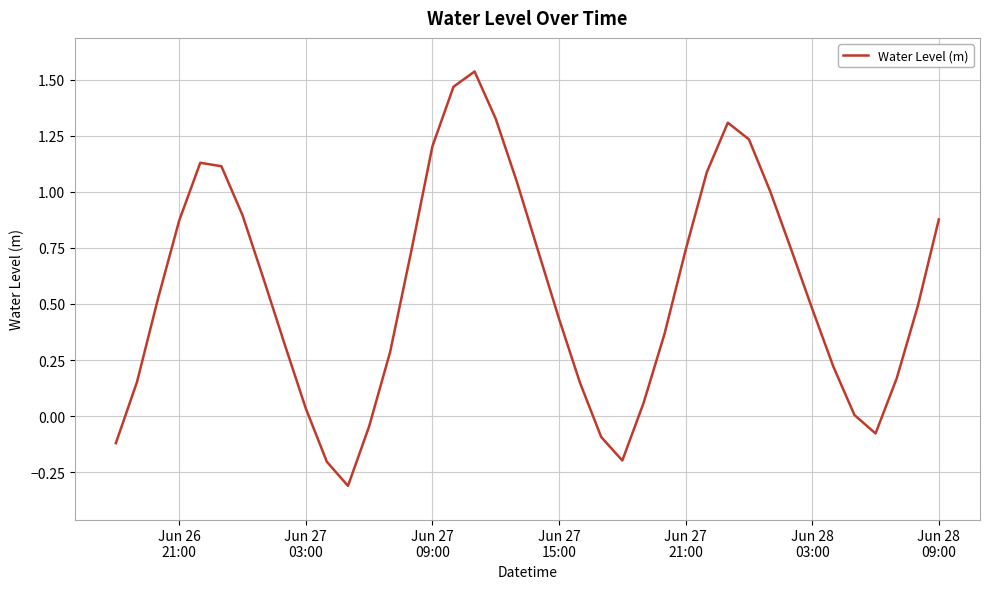

What is the smallest value displayed?

-0.3